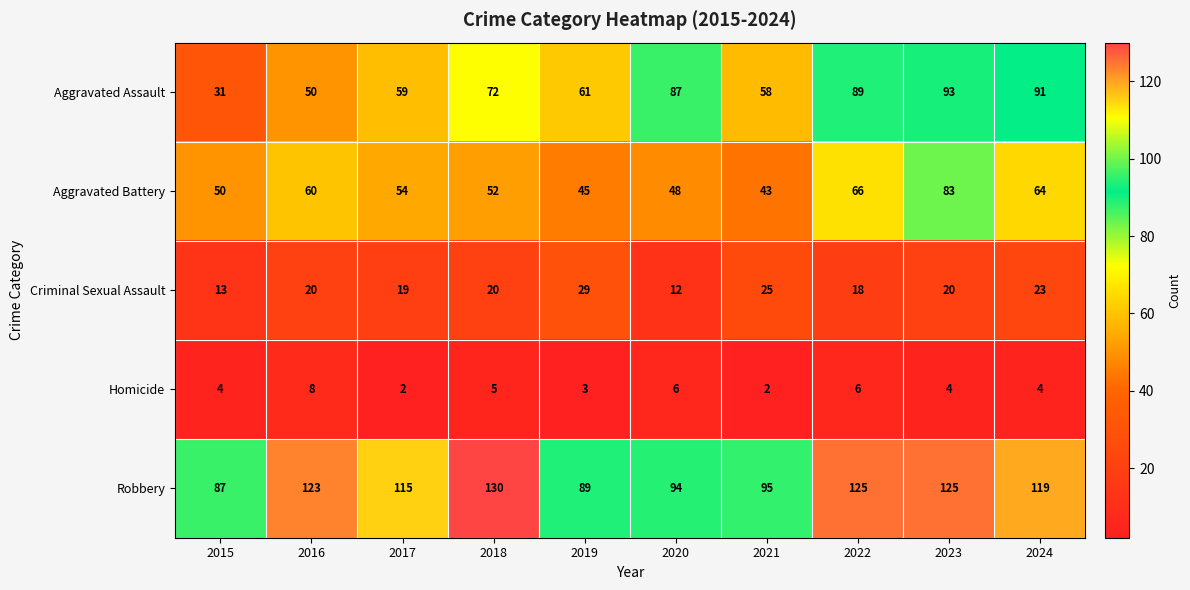

What is the total value across all series at 2019?

227